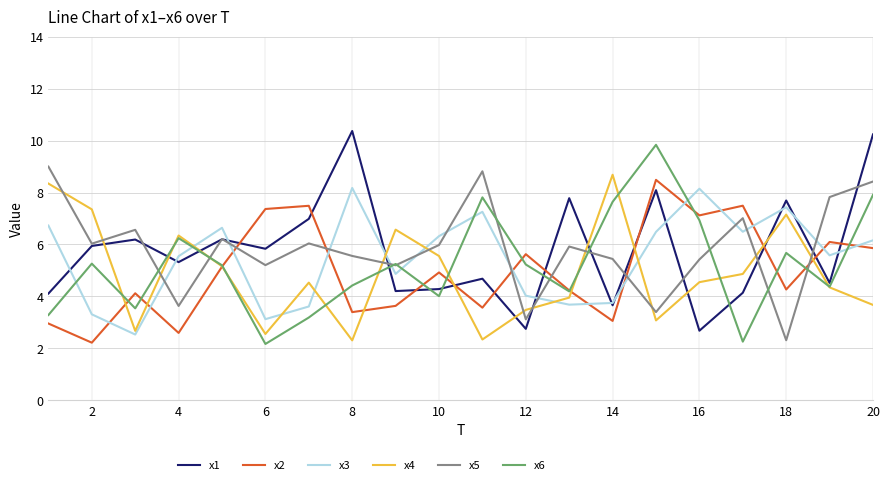

Does the chart display data point markers on the line(s)?

No